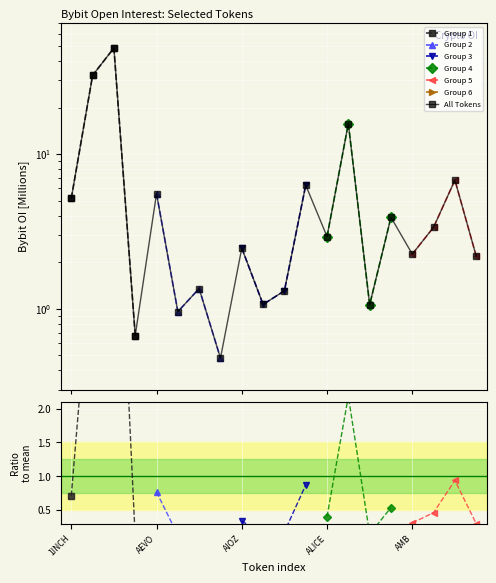

What is the approximate value at AAVE?

32.3